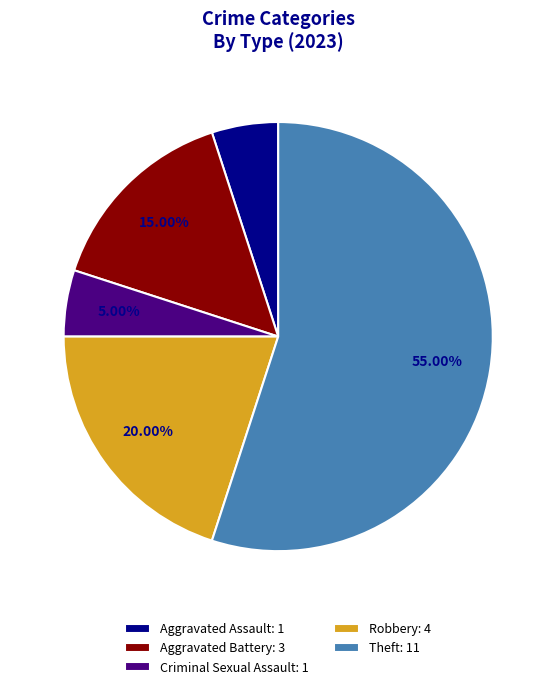

What is the majority slice?

Theft: 11